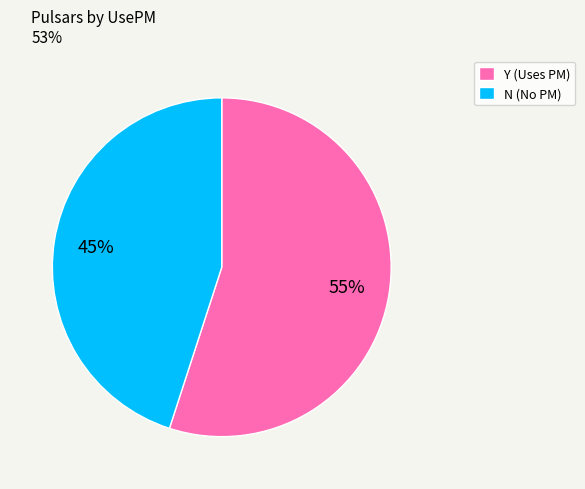

What is the largest slice in the pie chart?

Y